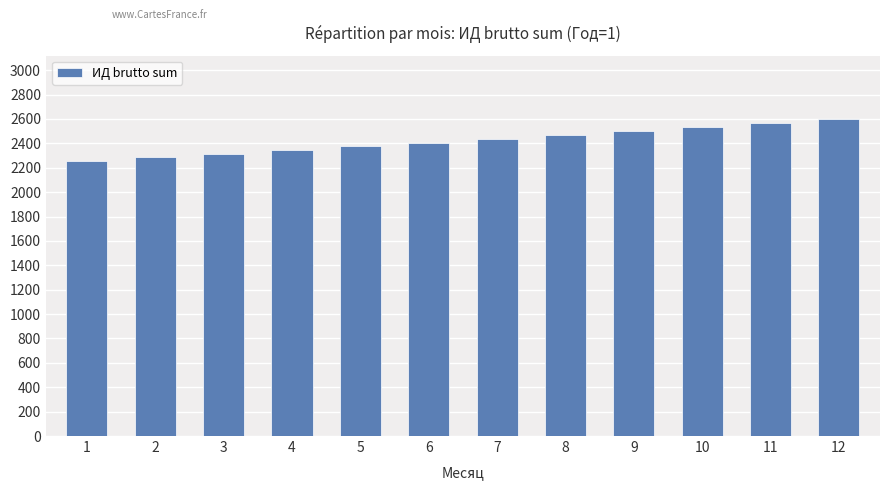

Which has a higher value, 4 or 8?

8